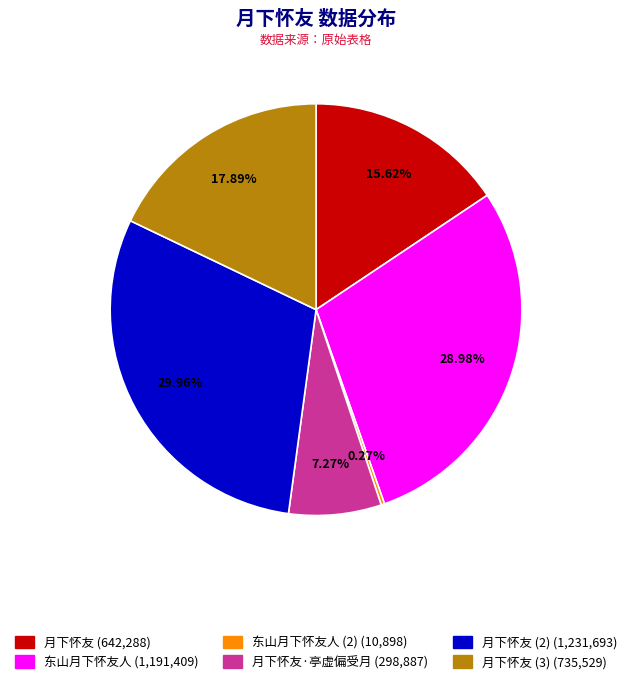

Is there any slice that represents more than half of the pie?

No